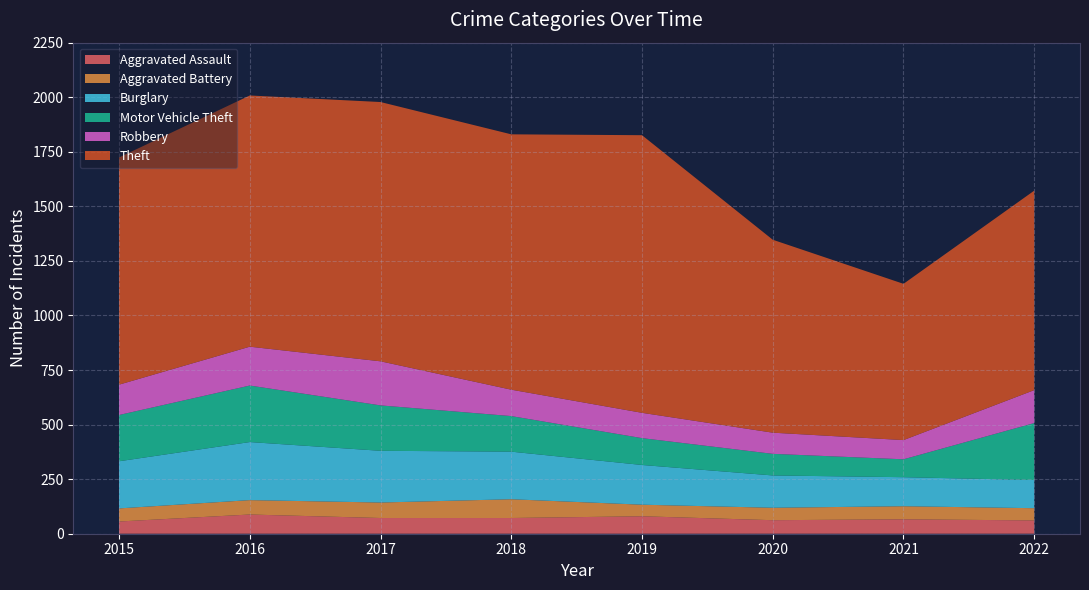

Reading left to right, transcribe all the data shown in this chart.

Aggravated Assault: 2015=56	2016=88	2017=72	2018=72	2019=80	2020=62	2021=66	2022=61
Aggravated Battery: 2015=60	2016=66	2017=71	2018=86	2019=53	2020=57	2021=60	2022=56
Burglary: 2015=216	2016=266	2017=237	2018=218	2019=182	2020=148	2021=133	2022=129
Motor Vehicle Theft: 2015=212	2016=259	2017=208	2018=163	2019=123	2020=99	2021=82	2022=261
Robbery: 2015=139	2016=178	2017=202	2018=121	2019=116	2020=97	2021=88	2022=151
Theft: 2015=1041	2016=1151	2017=1188	2018=1170	2019=1272	2020=884	2021=716	2022=914